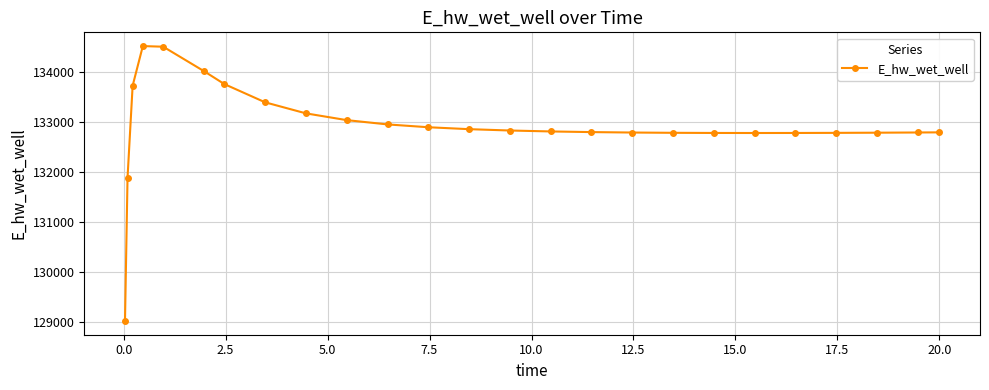

What is the value of the 6th point from the left?

134017.7